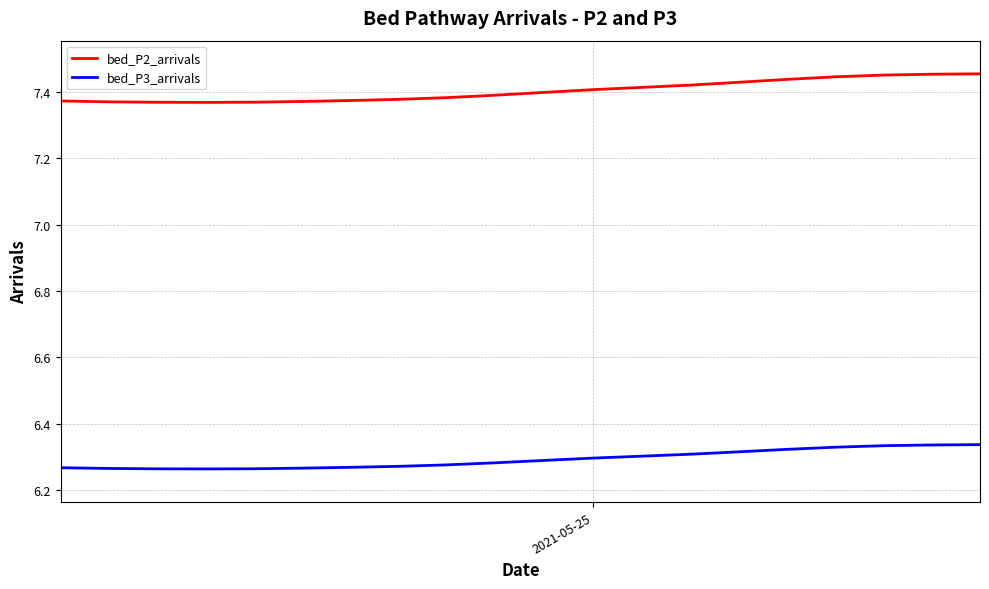

List the series in order of their peak value, highest first.

bed_P2_arrivals, bed_P3_arrivals